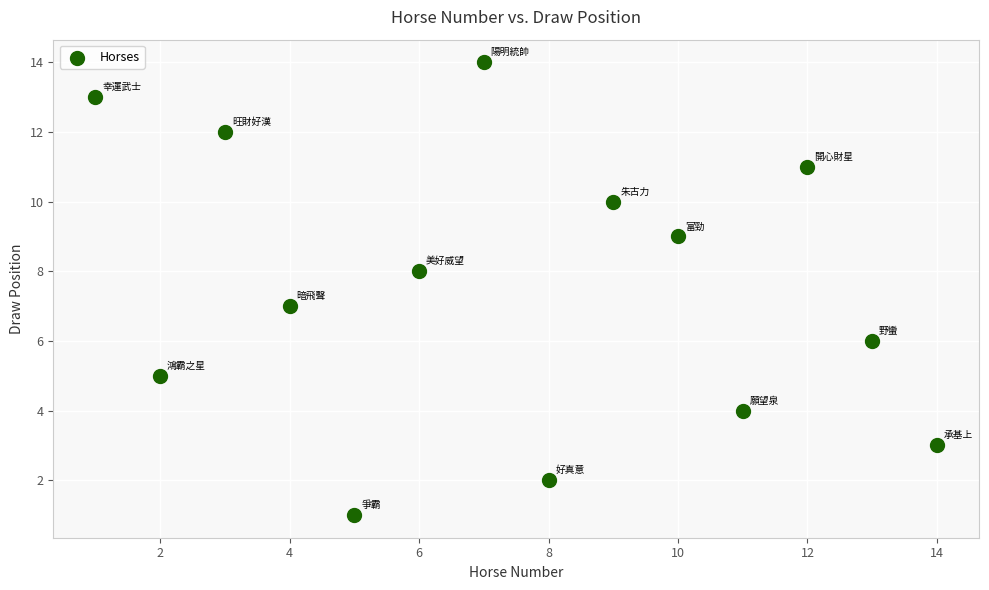

What is the range of Y values (max minus min)?

13